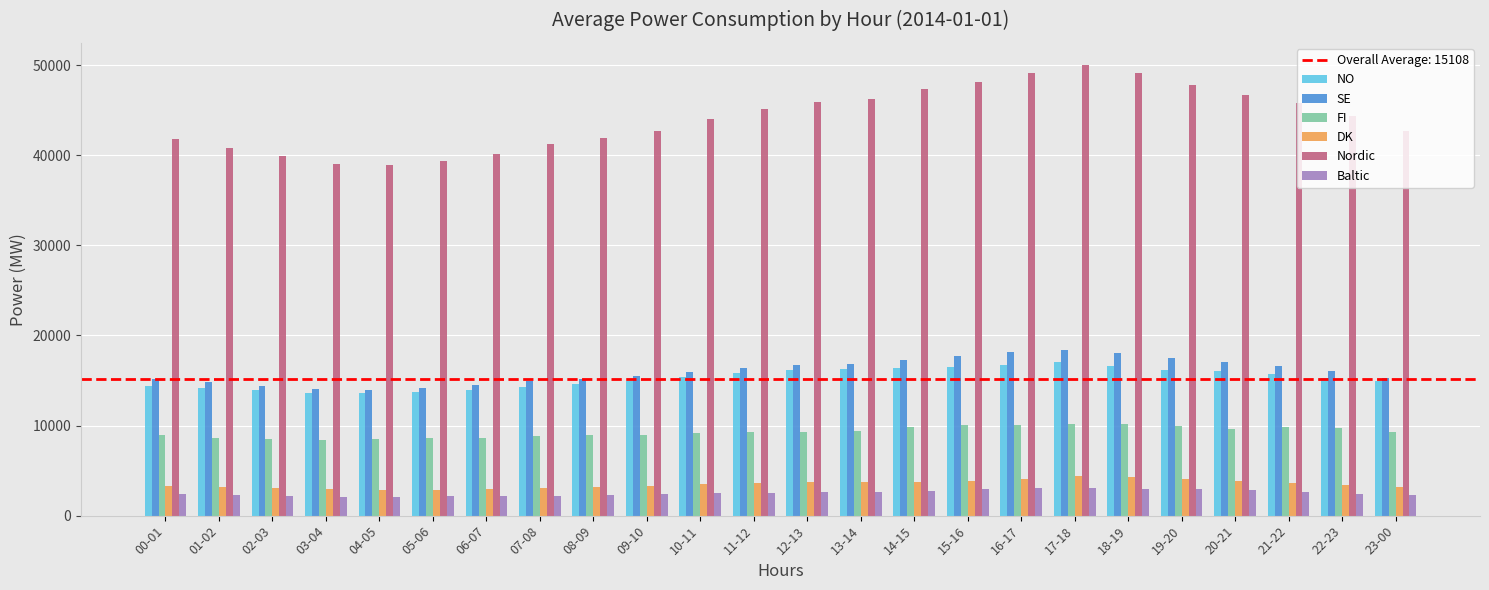

Which series has the widest spread of values?

Nordic